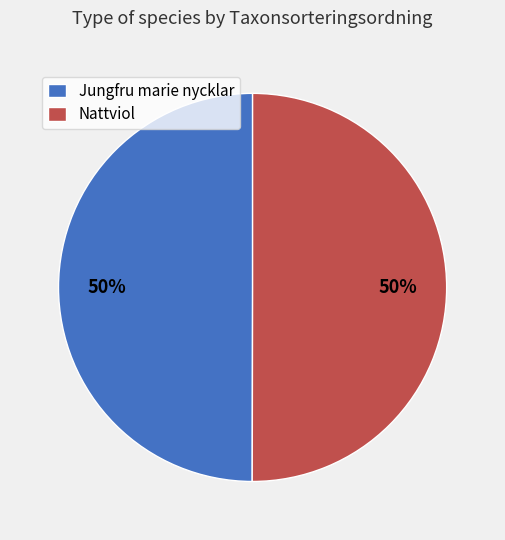

To the nearest percent, what is the average slice percentage?

50%